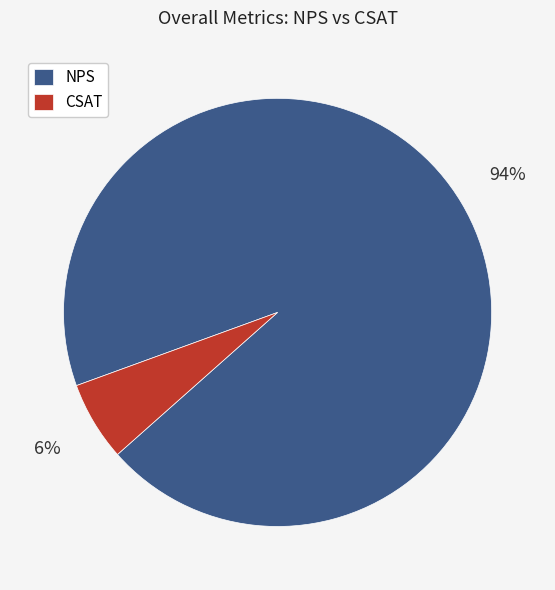

Count the number of slices in the pie.

2